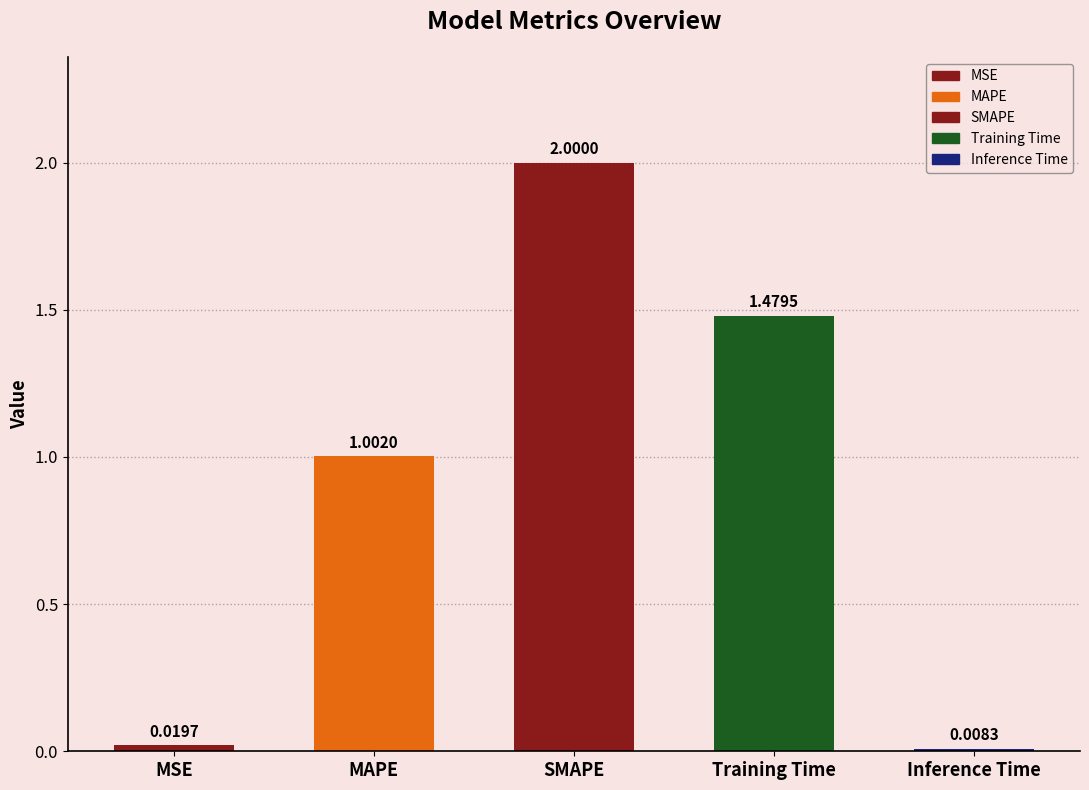

Between Inference Time and Training Time, which is larger?

Training Time